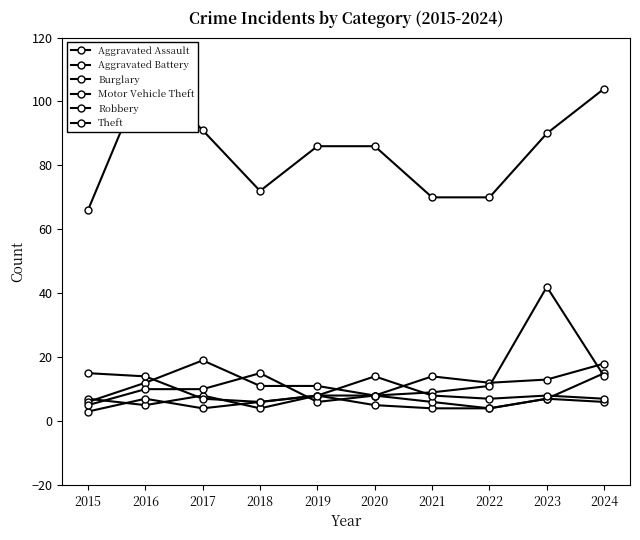

Does the chart have visible grid lines?

No